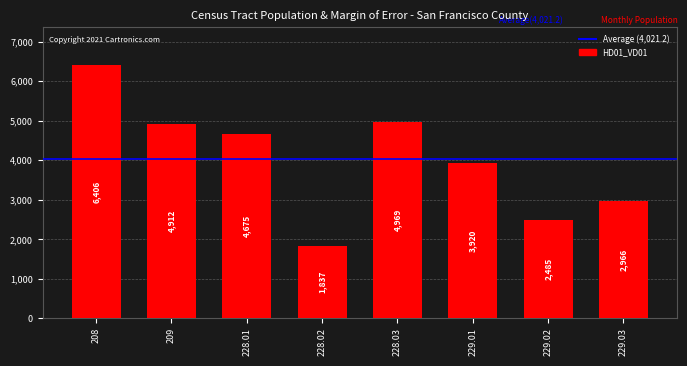

What is the greatest value displayed?

6406